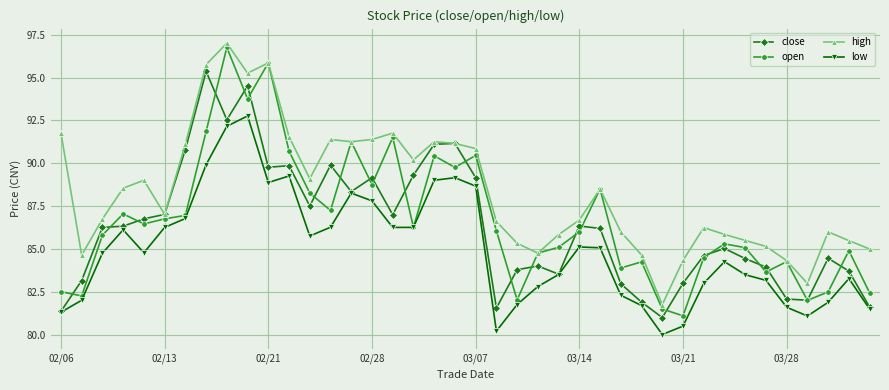

True or false: open has more than 2 interior local peaks.

True